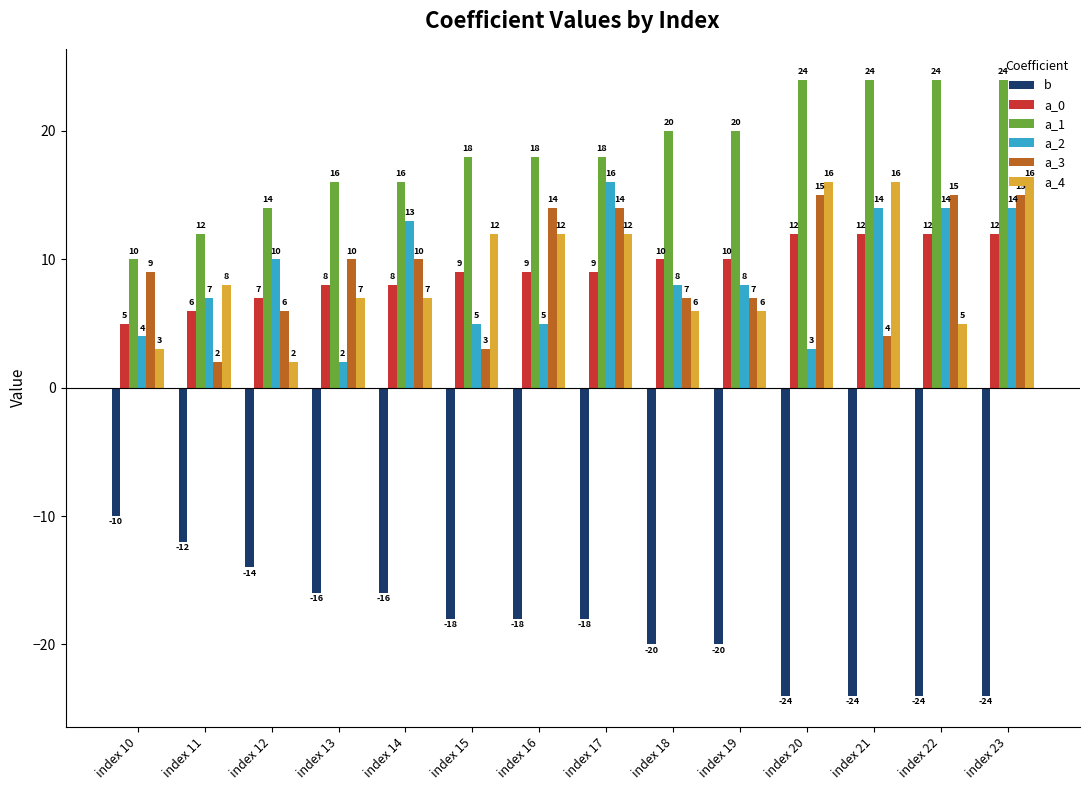

What is the total value across all series at index 14?

38